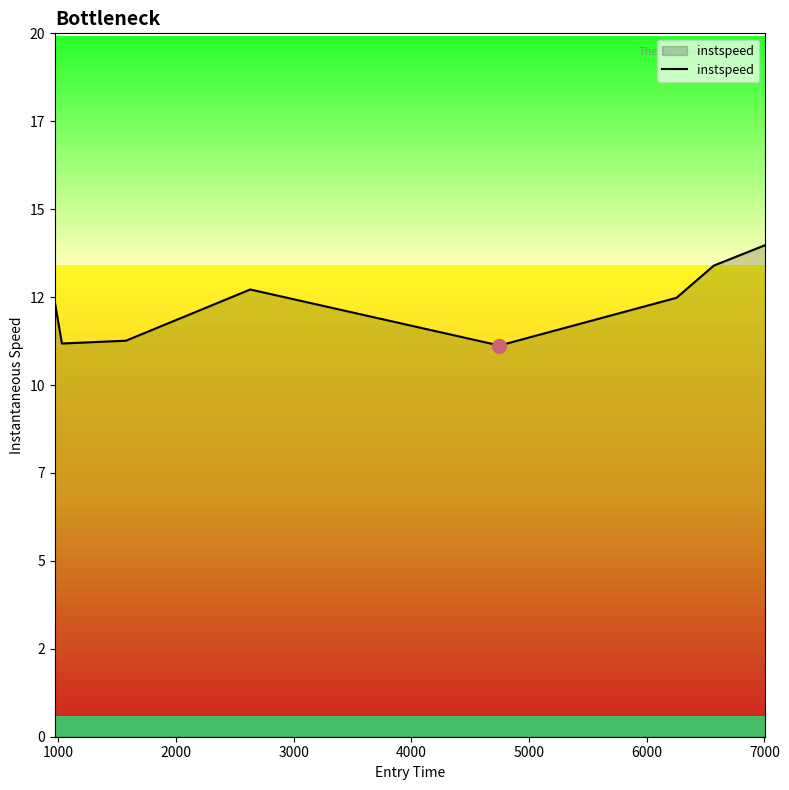

Does the chart have visible grid lines?

No